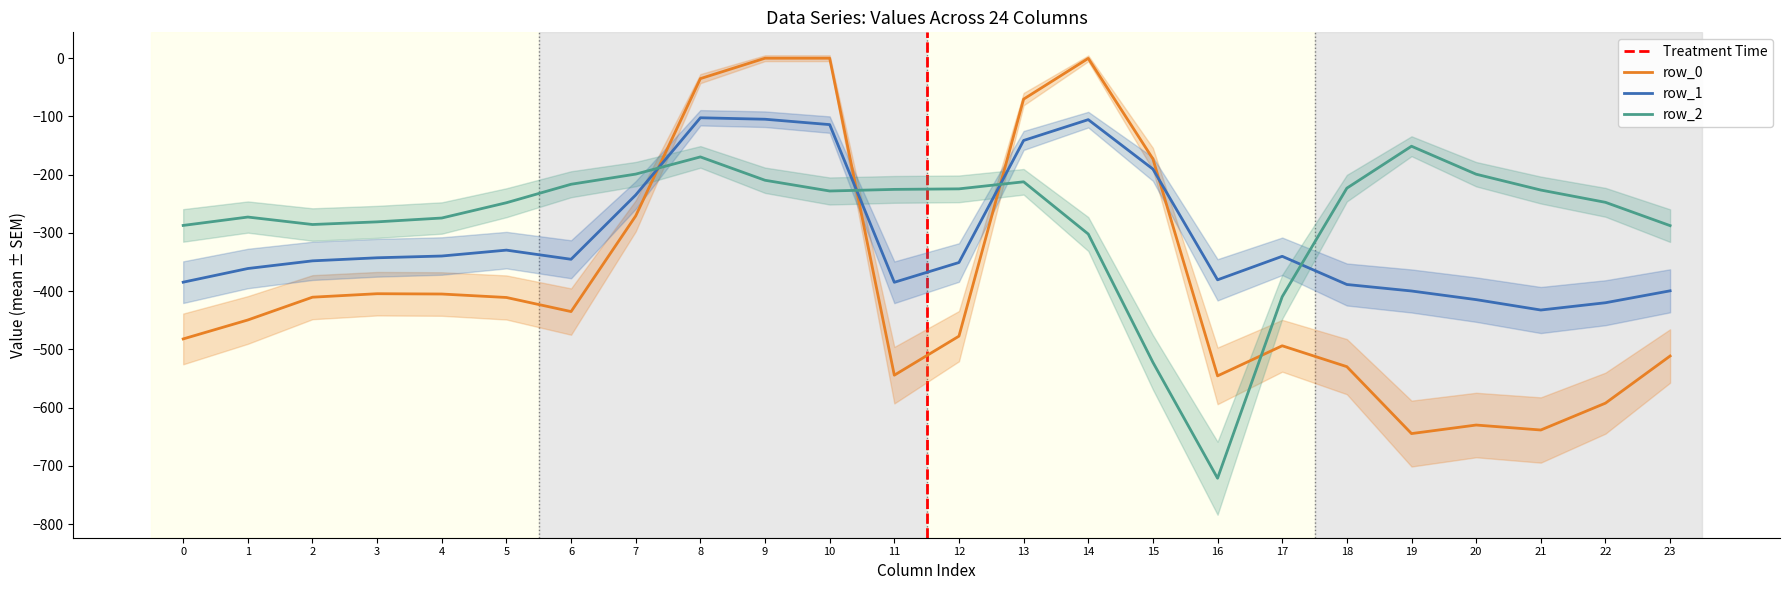

Rank the series by their maximum value, from highest to lowest.

row_0, row_1, row_2